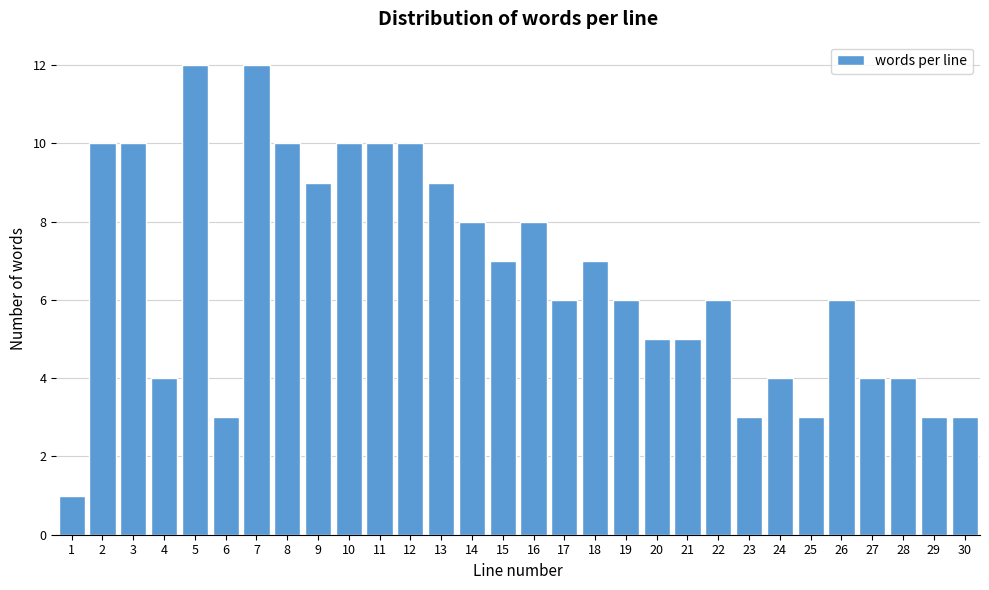

Reading left to right, extract all data points from this chart.

1=1	2=10	3=10	4=4	5=12	6=3	7=12	8=10	9=9	10=10	11=10	12=10	13=9	14=8	15=7	16=8	17=6	18=7	19=6	20=5	21=5	22=6	23=3	24=4	25=3	26=6	27=4	28=4	29=3	30=3